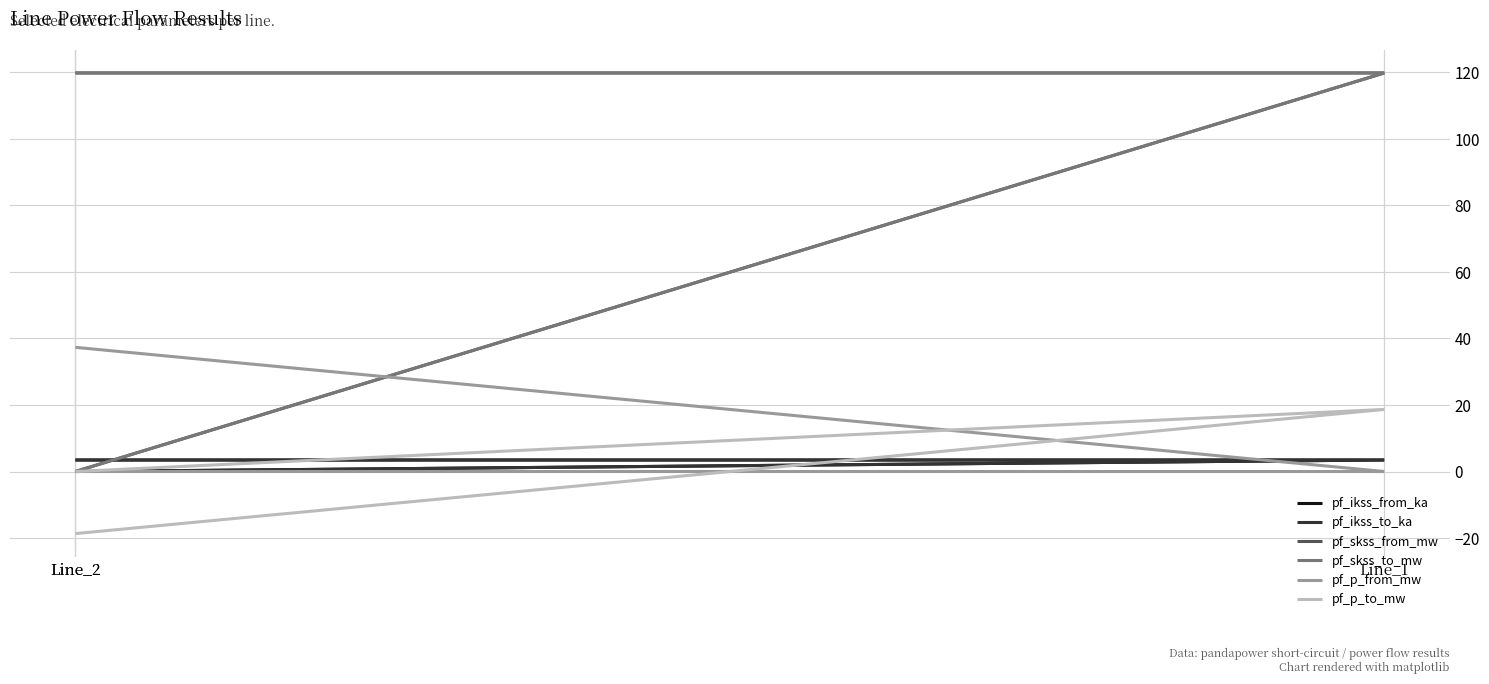

List the series in order of their peak value, highest first.

pf_skss_from_mw, pf_skss_to_mw, pf_p_from_mw, pf_p_to_mw, pf_ikss_from_ka, pf_ikss_to_ka